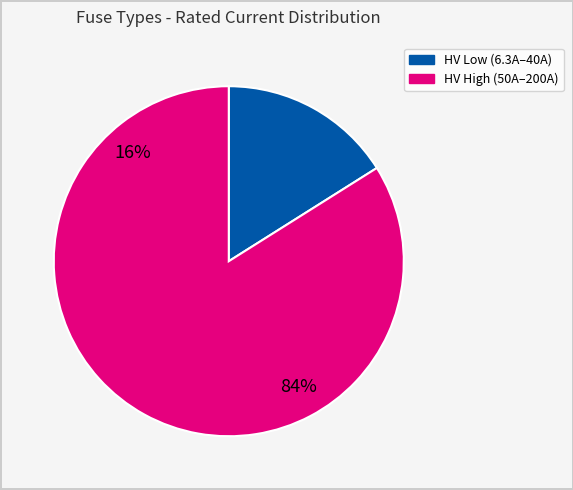

Is HV 80A the majority of the pie?

No